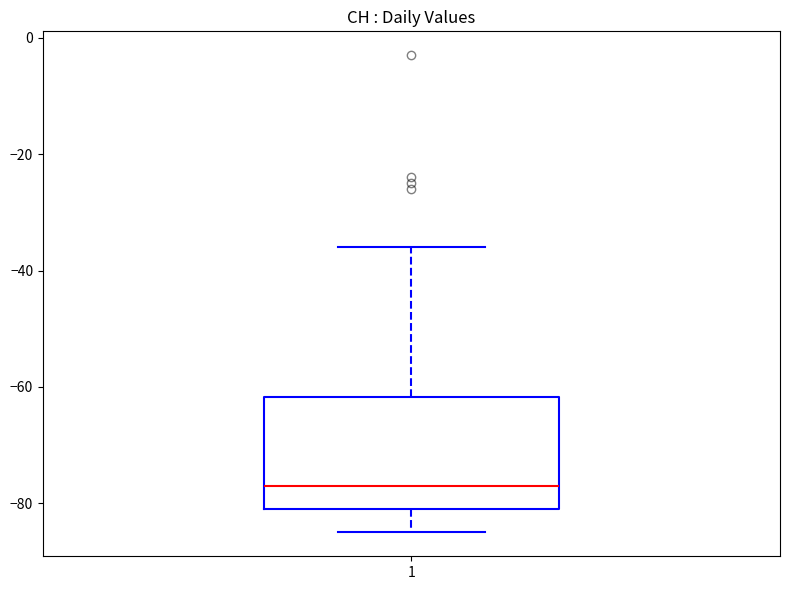

Where does the upper whisker of the box at x = 1 end on the y-axis? The values are not printed on the chart, so give them approximately, as read against the axis.

-36